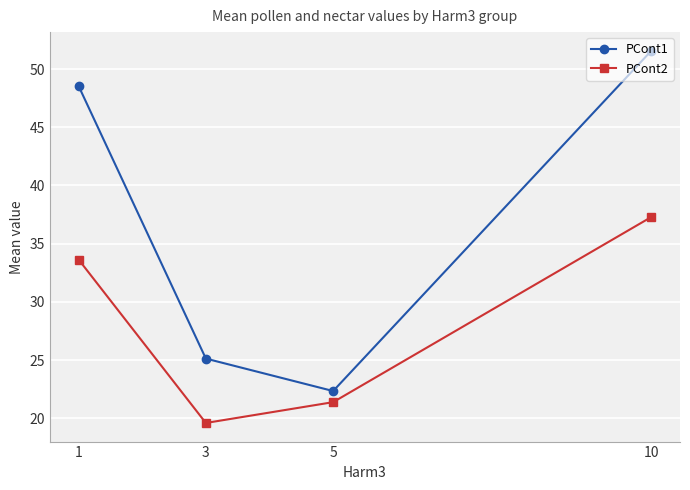

Is the value of PCont1 at 3 greater than the value of PCont2 at 1?

No